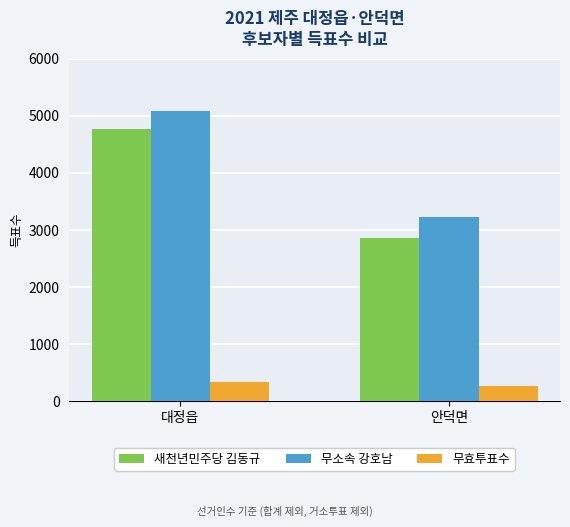

What is the sum of all 새천년민주당 김동규 values?

7615